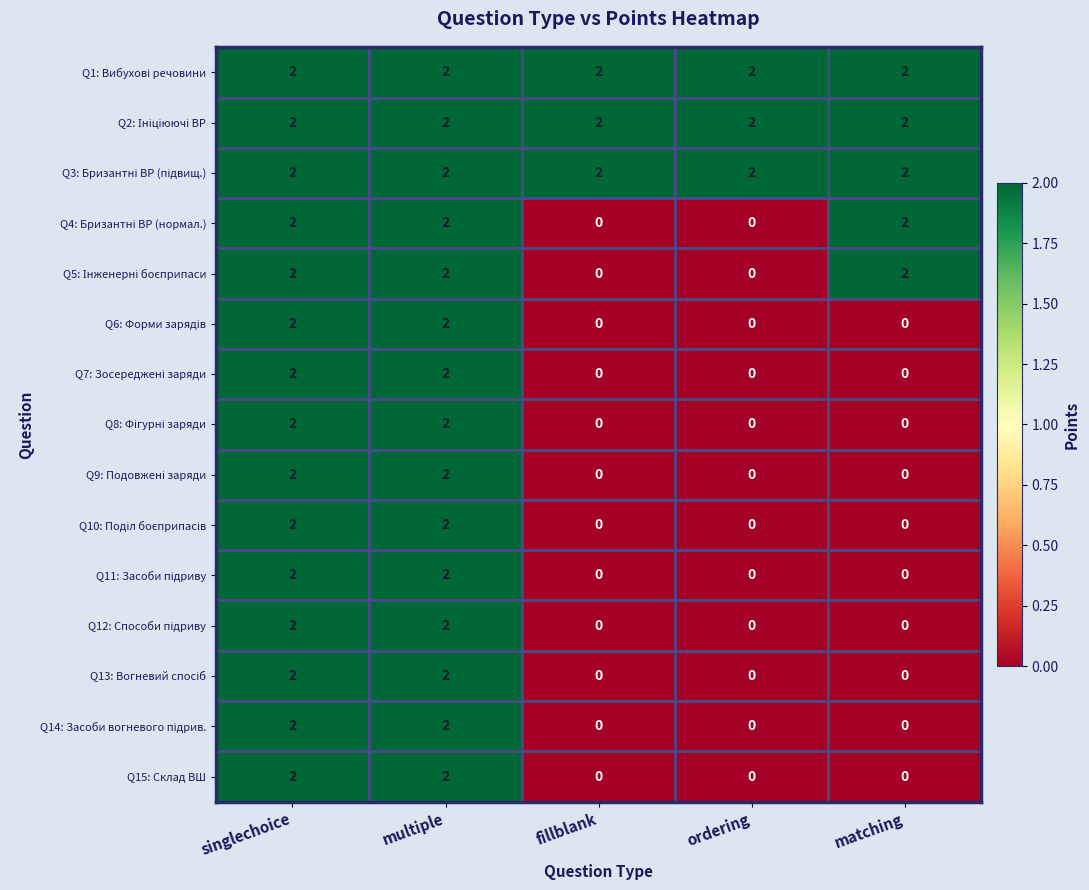

What is the total value across all series at multiple?

30